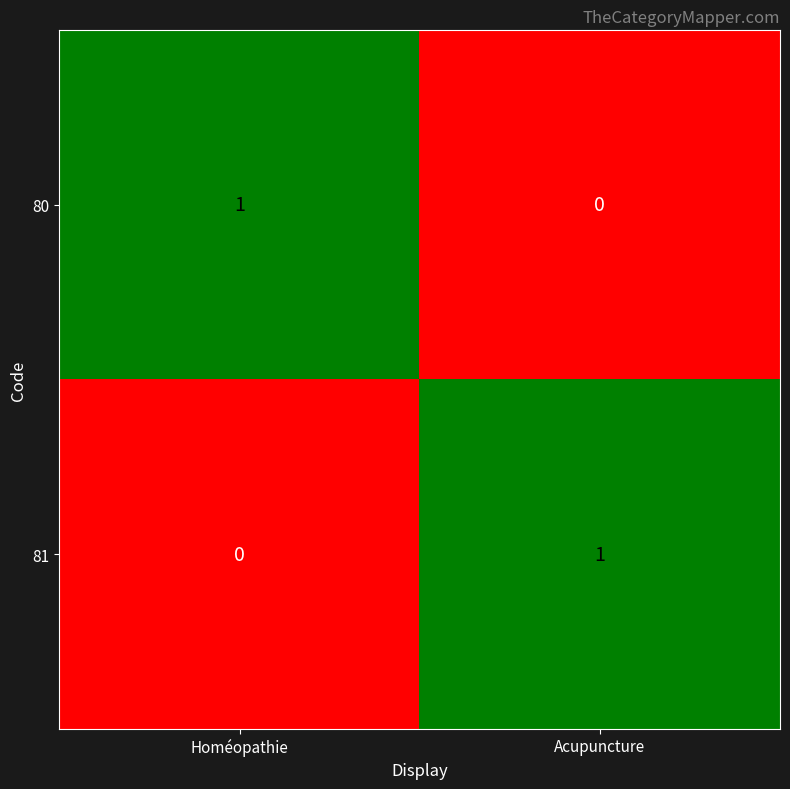

True or false: 81 has a value of 1 at Homéopathie.

False